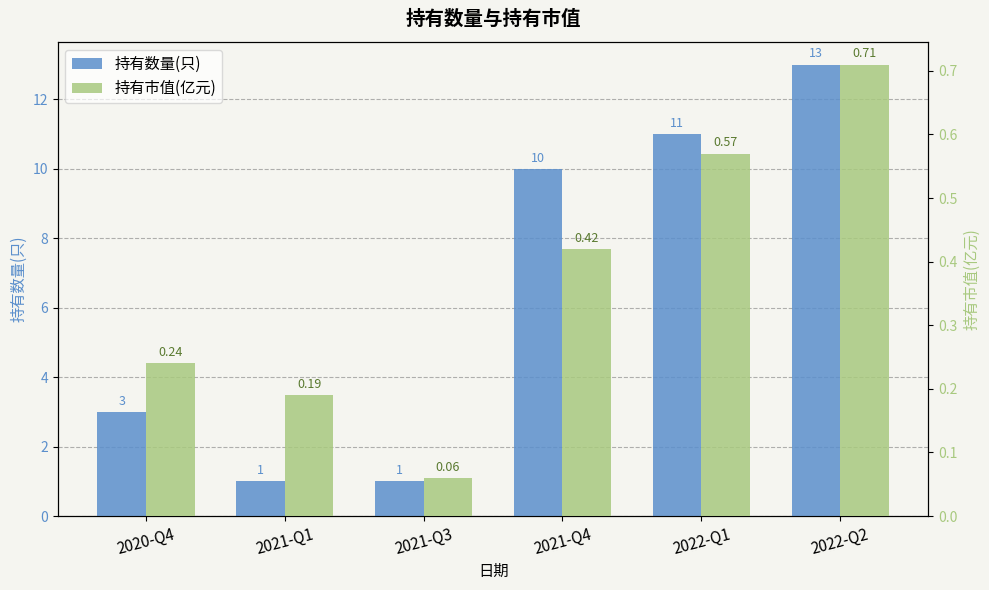

Reading right to left, what are all the values shown in this chart?

持有数量(只): 13.0	11.0	10.0	1.0	1.0	3.0
持有市值(亿元): 0.7	0.6	0.4	0.1	0.2	0.2